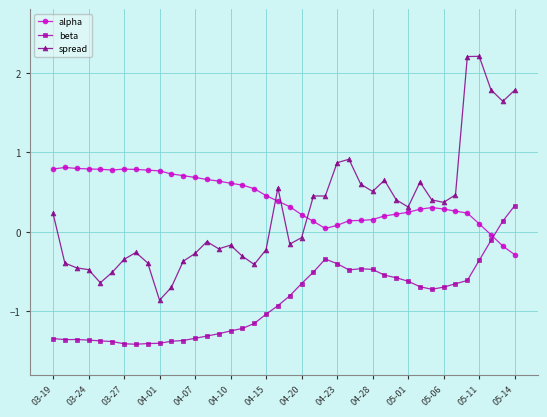

At how many categories does at least one series exceed 1?

5